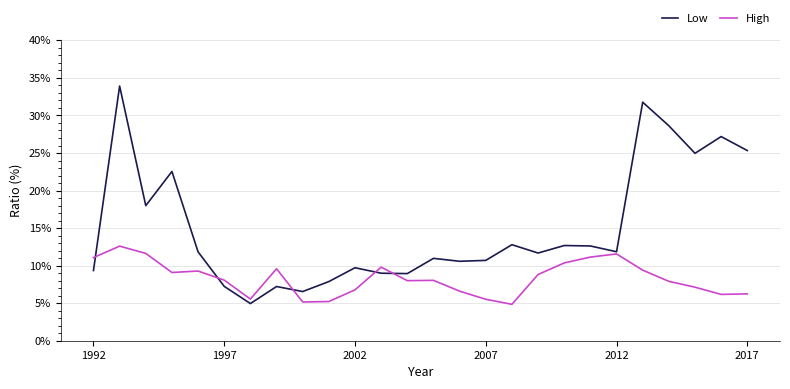

Is this an area chart (filled region under the line)?

No